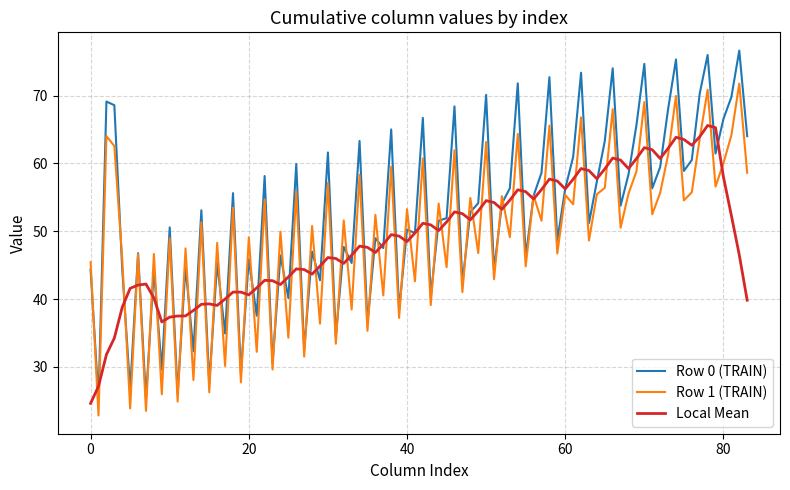

What is the greatest value displayed?

76.6